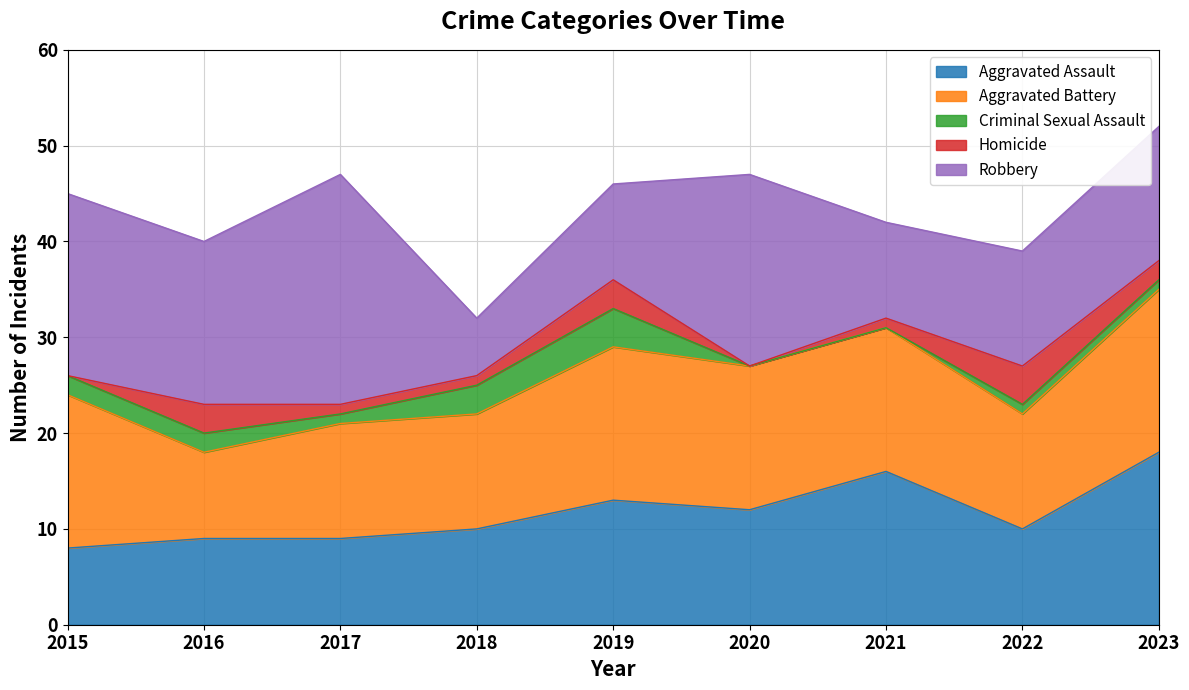

What is the difference between the highest and lowest values at 2022?

11